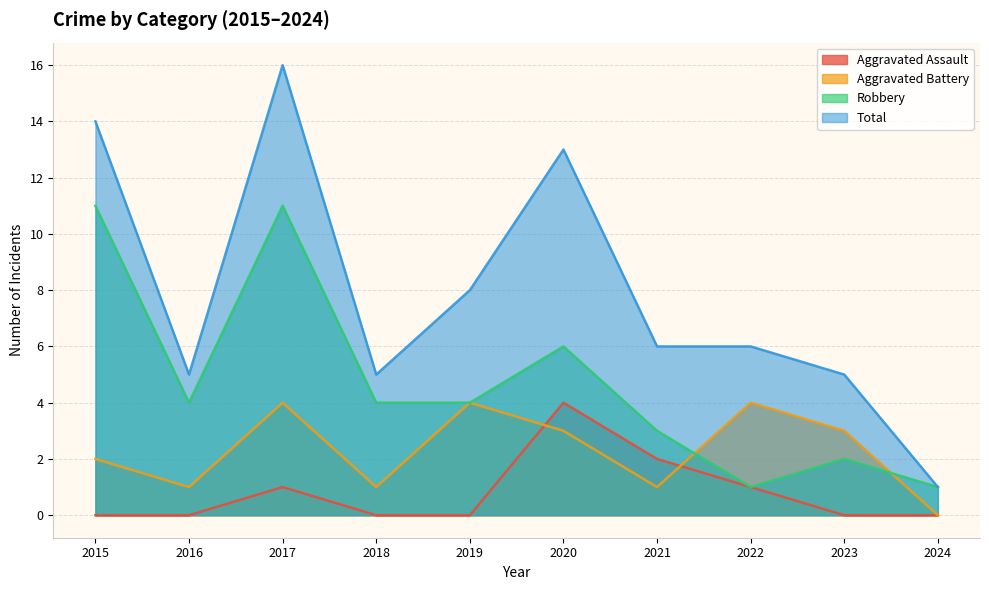

Between 2022 and 2023, which series saw the biggest shift?

Aggravated Assault